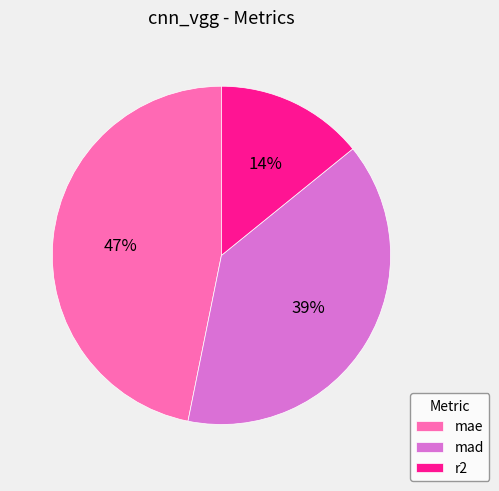

Is it true that r2 is 25% of the pie?

False